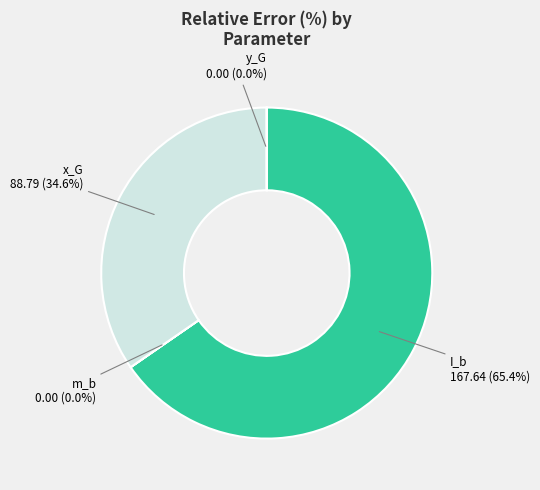

Is there any slice that represents more than half of the pie?

Yes